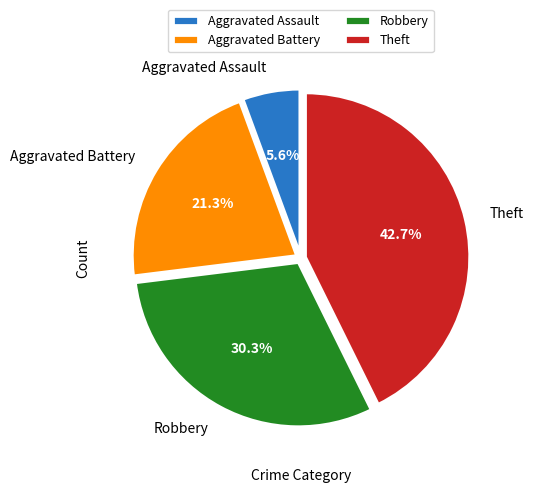

How many segments does this pie chart have?

4